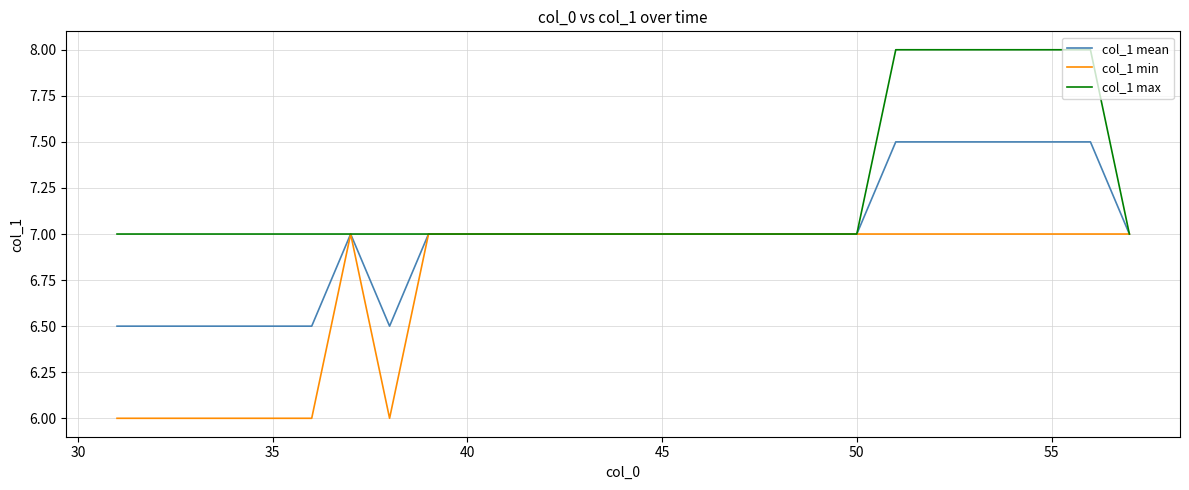

Does the chart have visible grid lines?

Yes